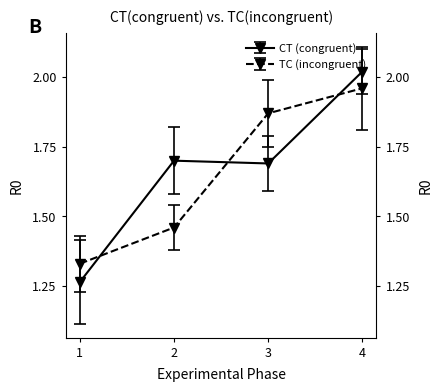

What is the minimum value shown in the chart?

1.3